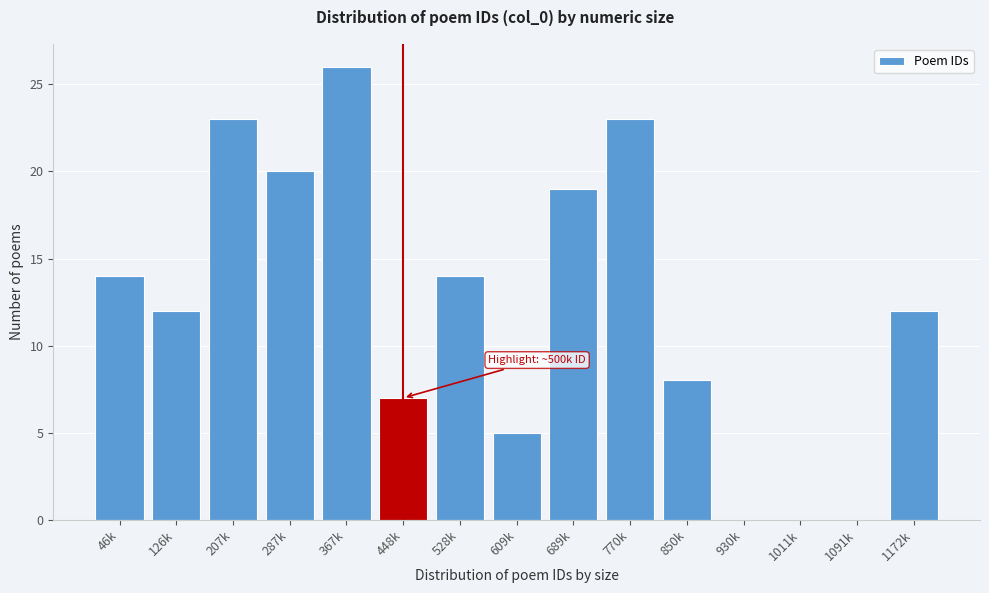

Reading right to left, what are all the values shown in this chart?

1172k=12	1091k=0	1011k=0	930k=0	850k=8	770k=23	689k=19	609k=5	528k=14	448k=7	367k=26	287k=20	207k=23	126k=12	46k=14